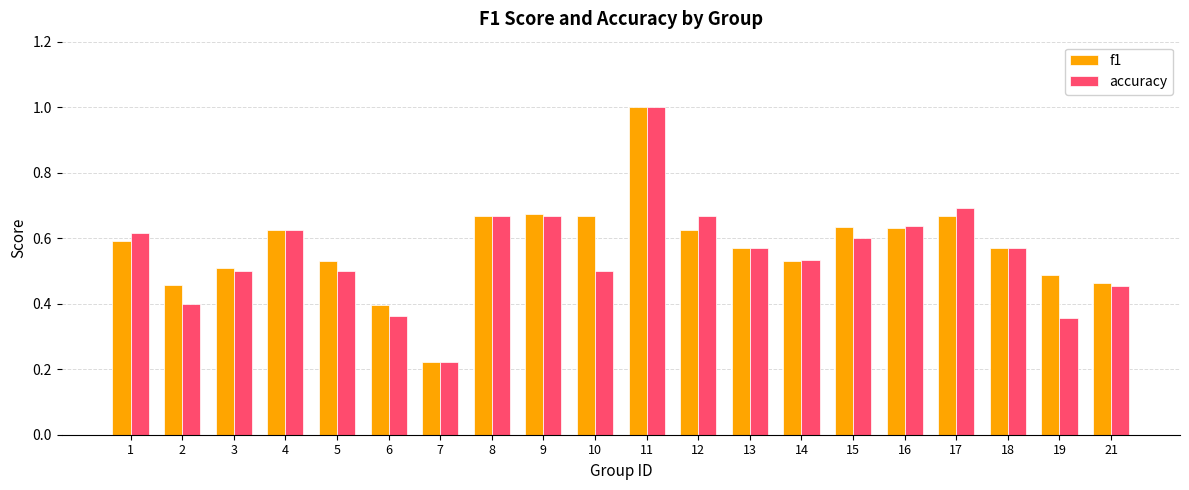

How many bars are there in total?

40